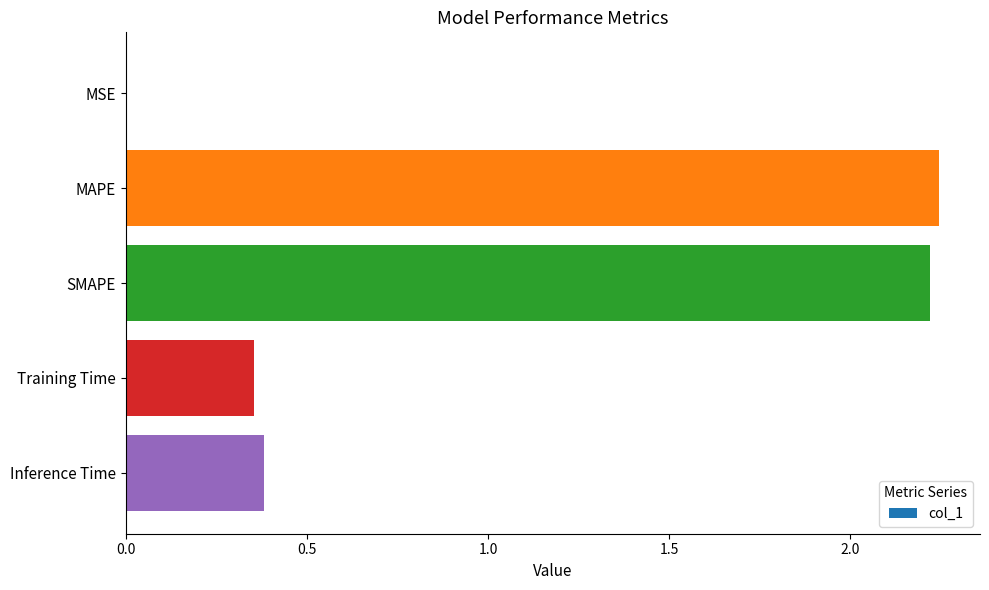

The value at MAPE is 0.8. True or false?

False